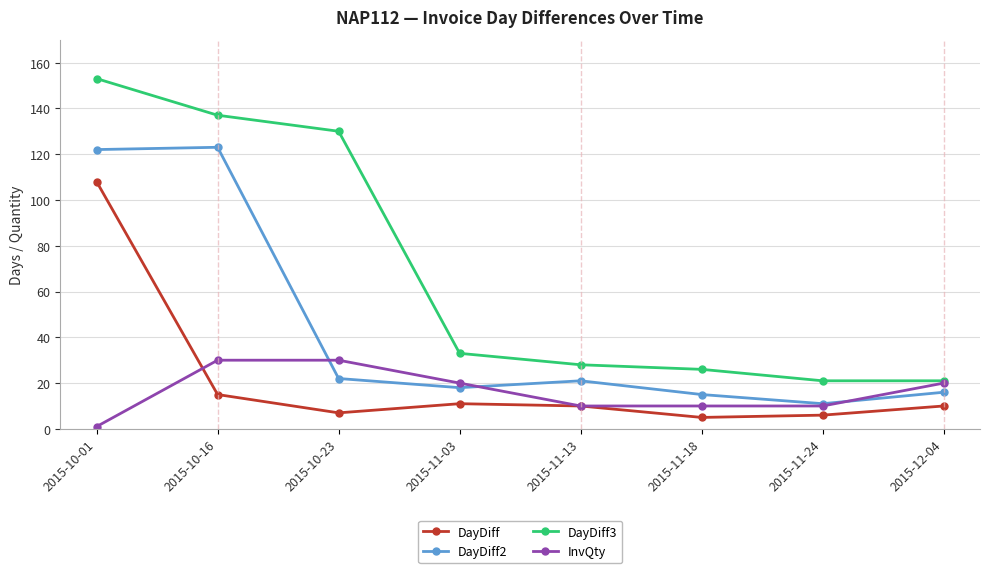

What is the sum of all DayDiff3 values?

549